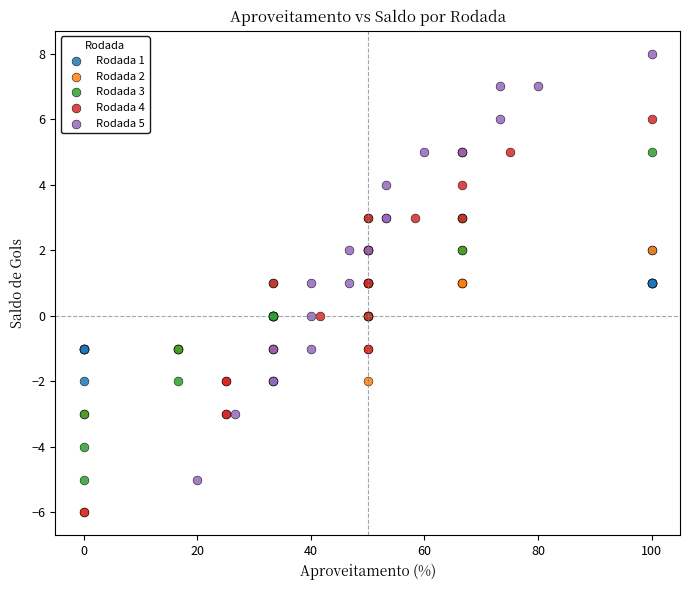

Which series contains the highest Y value?

Rodada 5